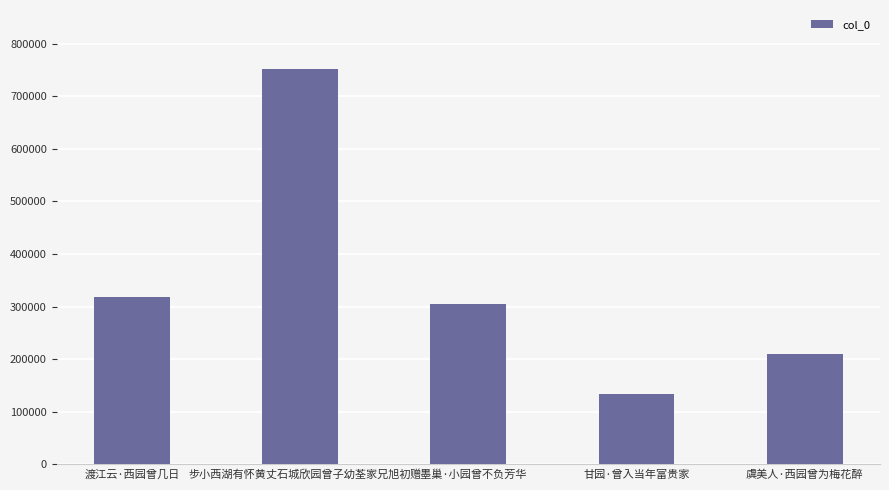

What is the greatest value displayed?

751162